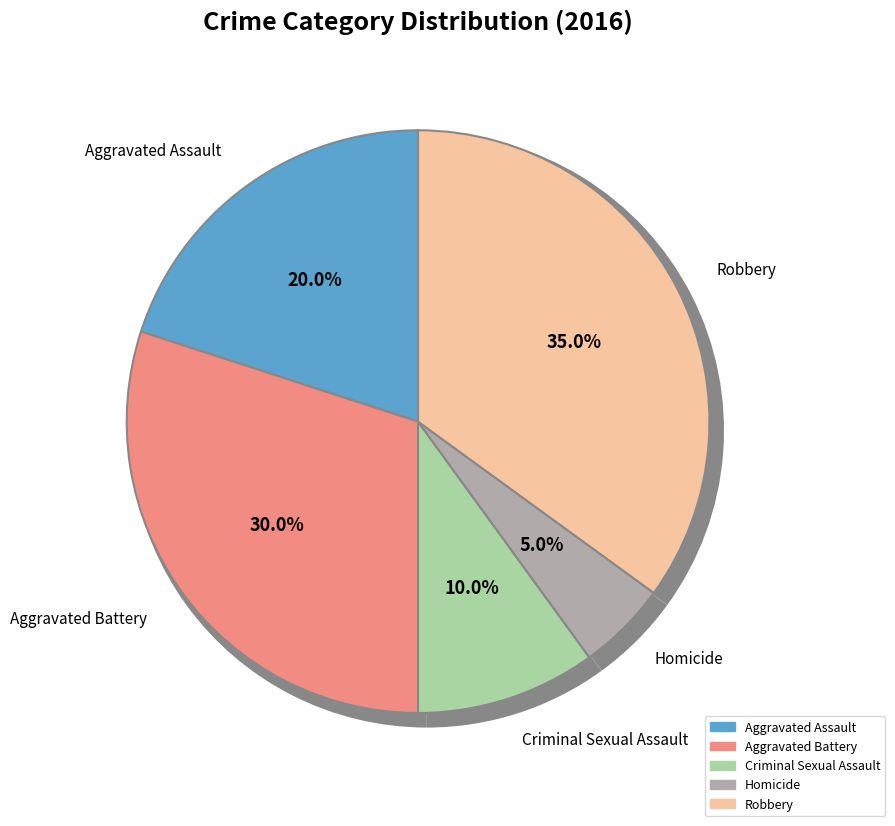

Which slice is the largest?

Robbery